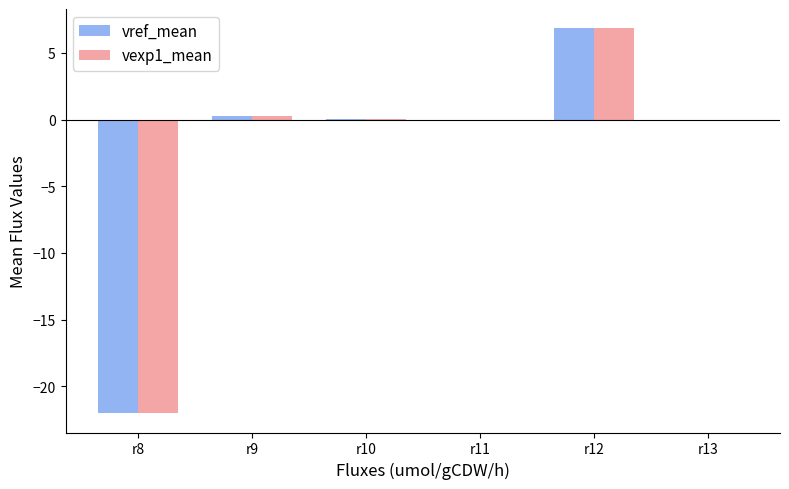

How many series are shown in this chart?

2